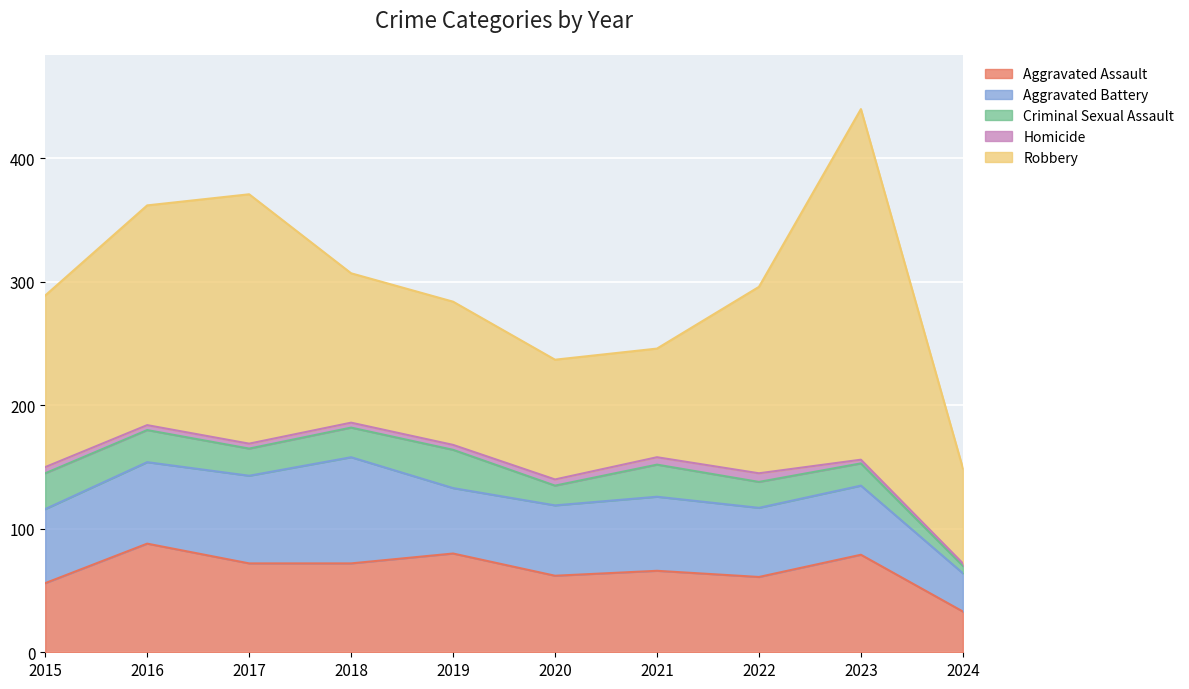

The value of Aggravated Assault at 2021 is 18. True or false?

False